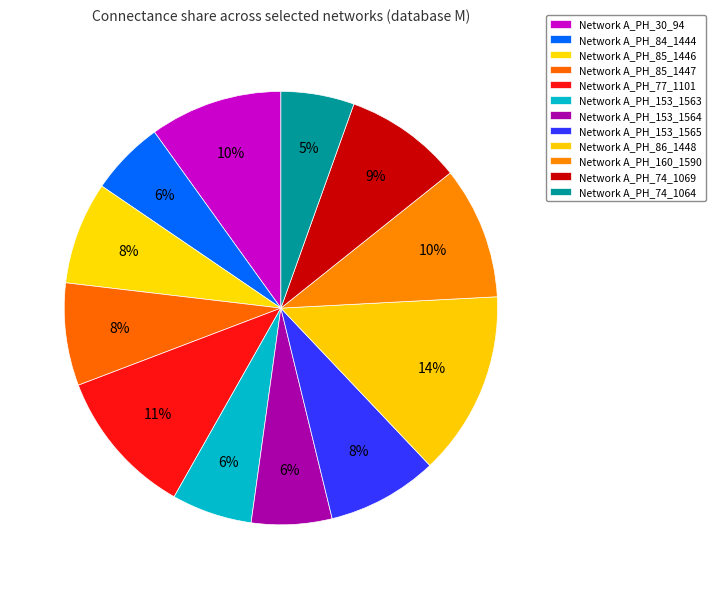

To the nearest percent, what is the average slice percentage?

8%